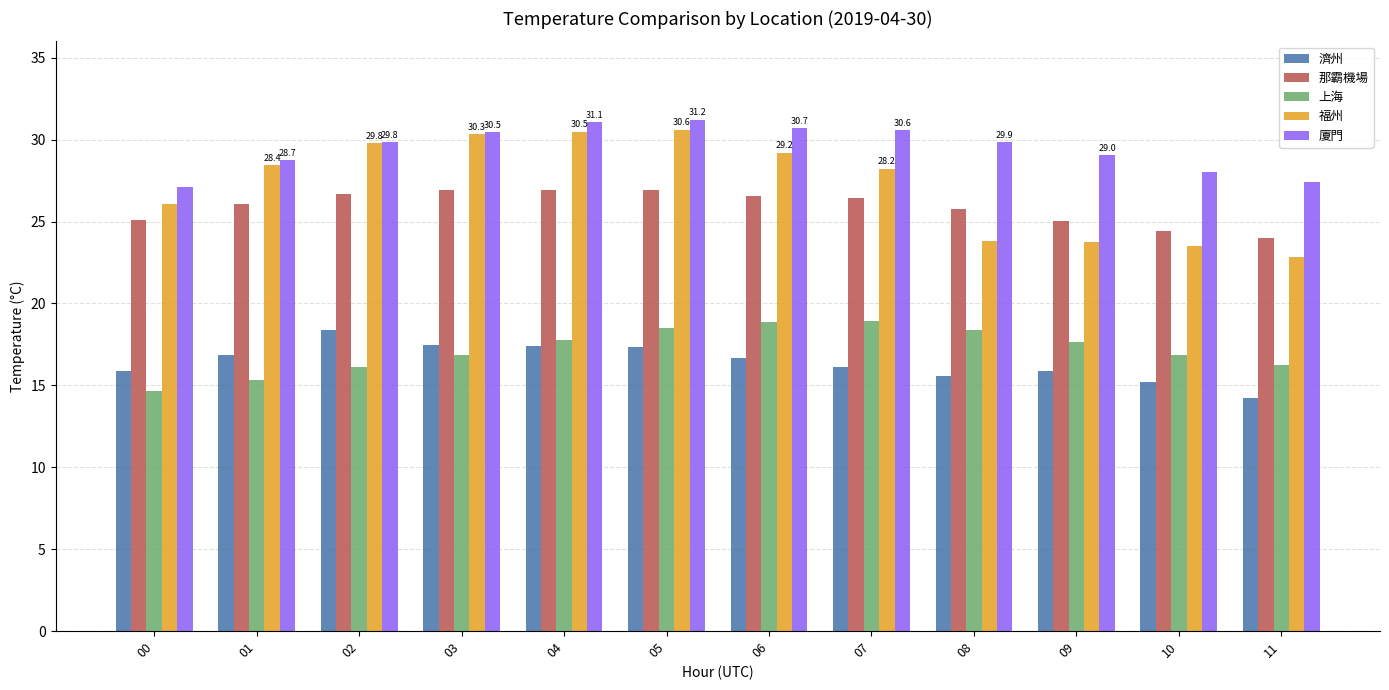

Between 03 and 08, which series saw the biggest shift?

福州